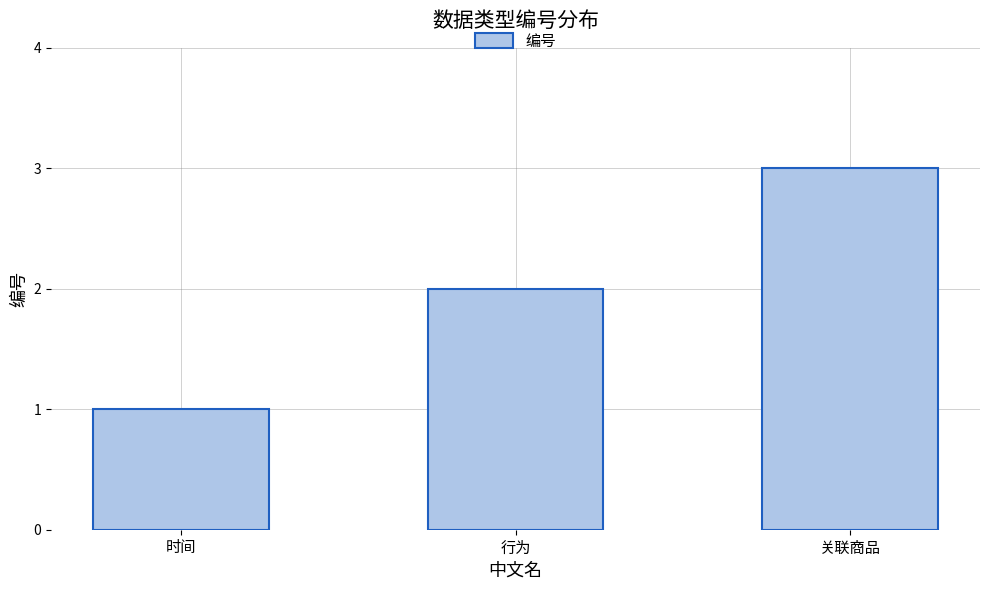

Is it true that the value at 时间 is 2?

False